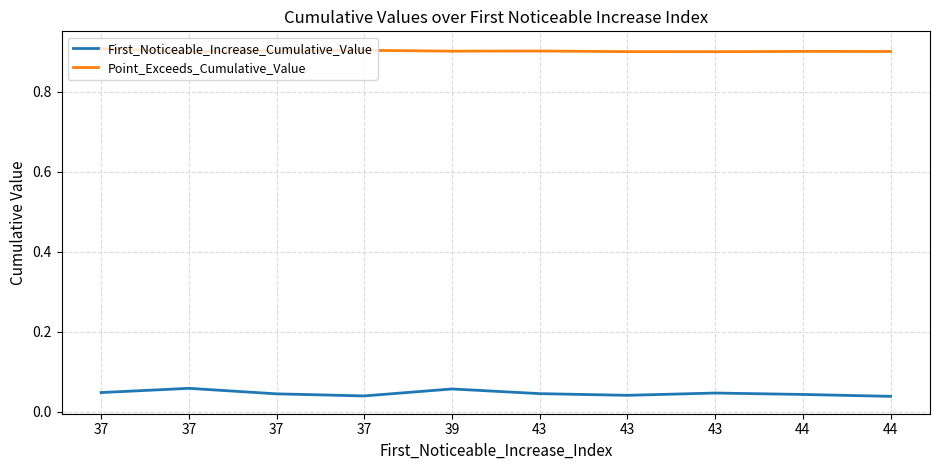

Does the chart have visible grid lines?

Yes